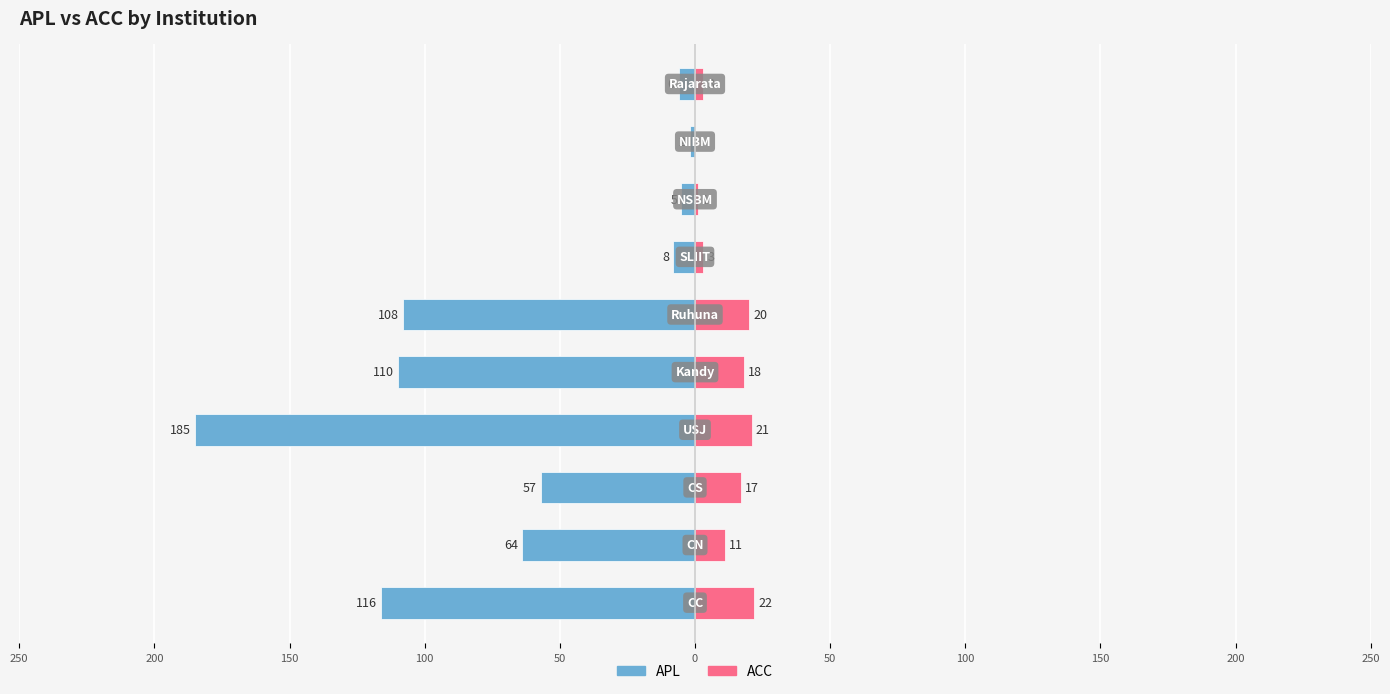

Reading right to left, what are all the values shown in this chart?

APL: -6	-2	-5	-8	-108	-110	-185	-57	-64	-116
ACC: 3	0	1	3	20	18	21	17	11	22